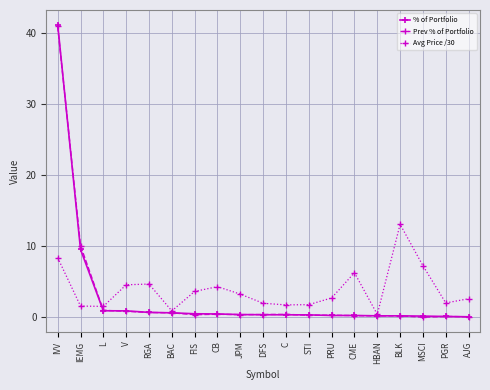

Which series has the largest total across all categories?

Avg Price /30